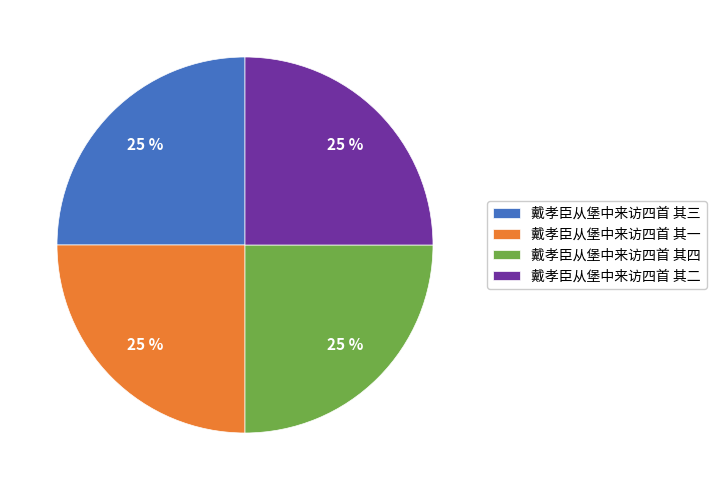

To the nearest percent, what percentage of the pie is 戴孝臣从堡中来访四首 其三?

25%